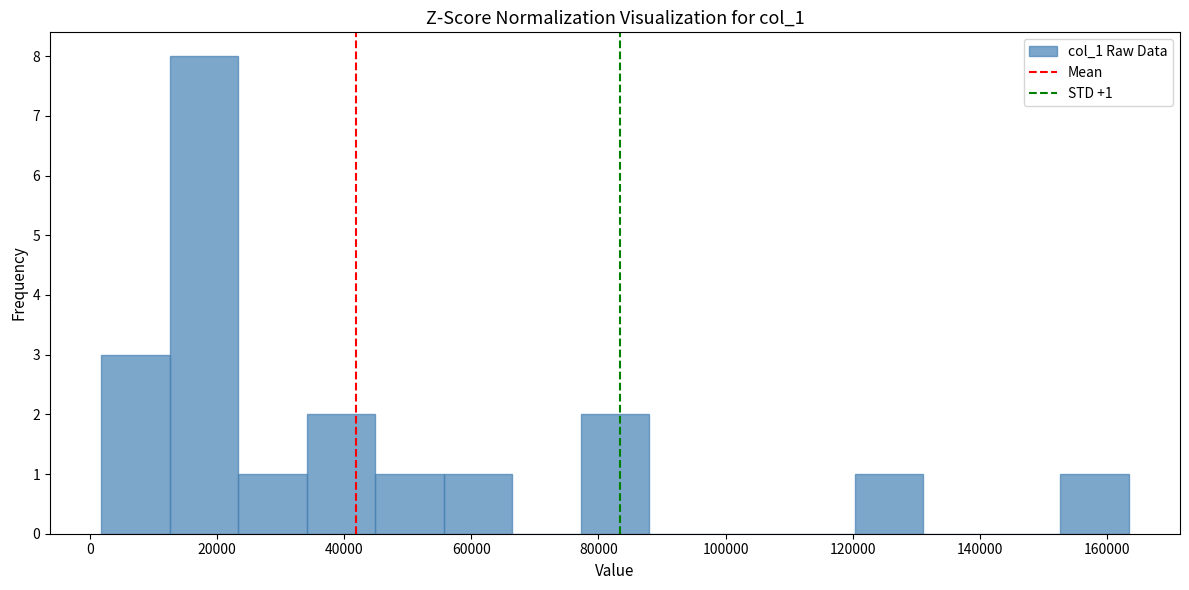

Which range on the x-axis has the tallest bar?

12000 to 24000